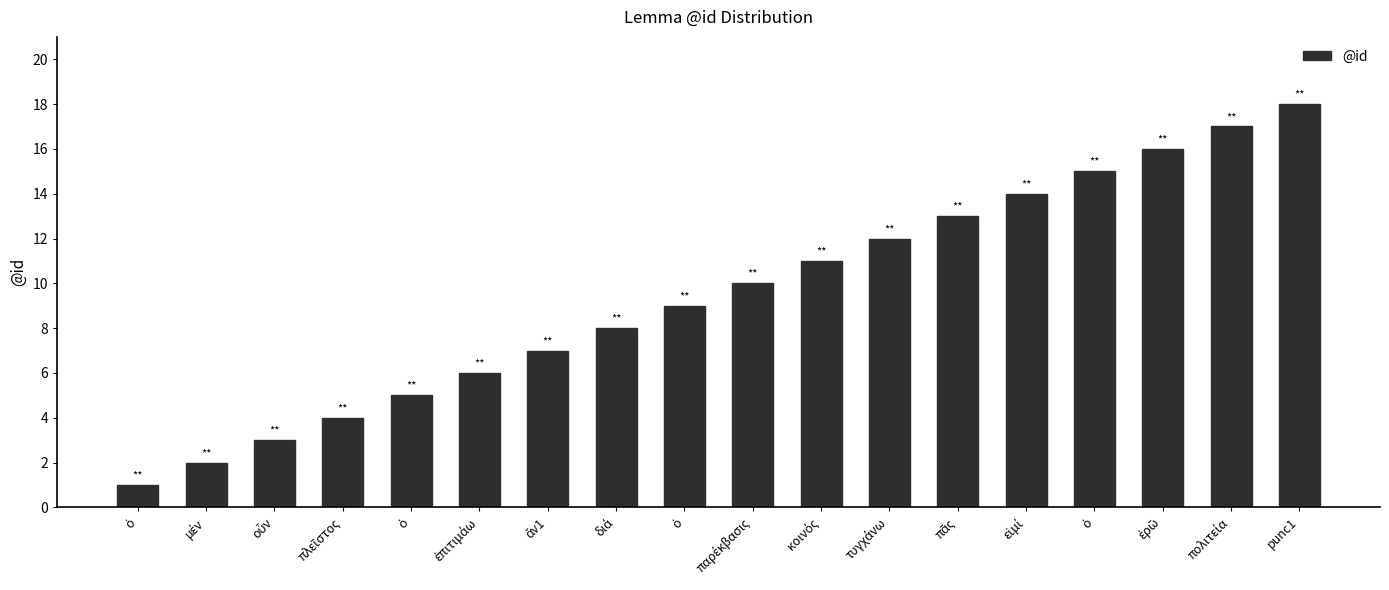

True or false: the data shows 10 at παρέκβασις.

True